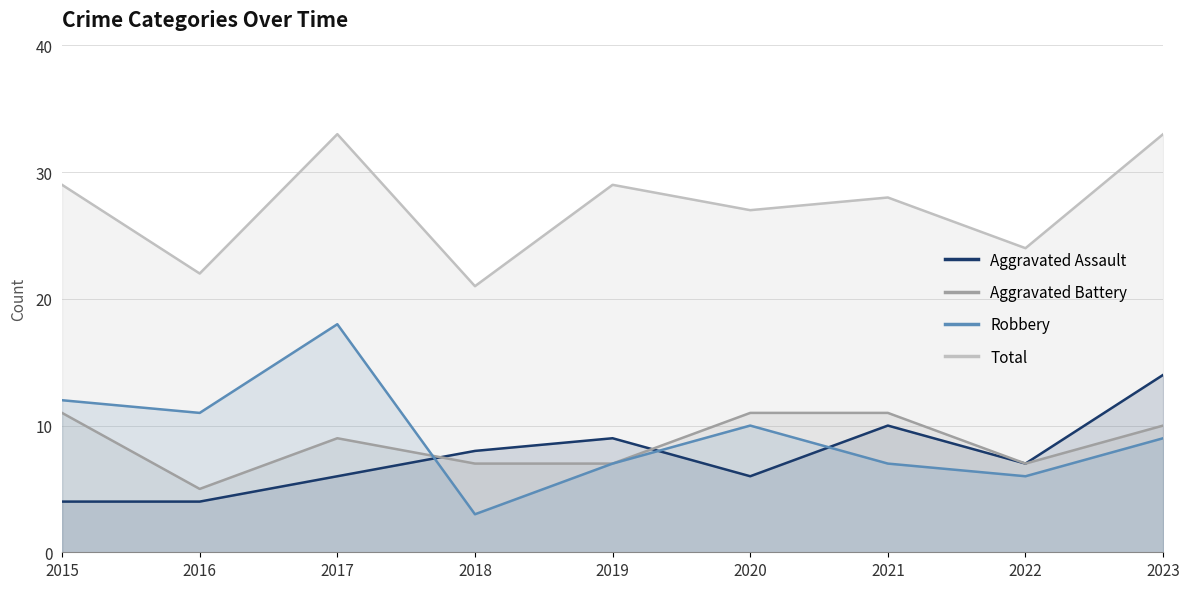

In Aggravated Assault, how many points are lower than both neighbors (excluding endpoints)?

2